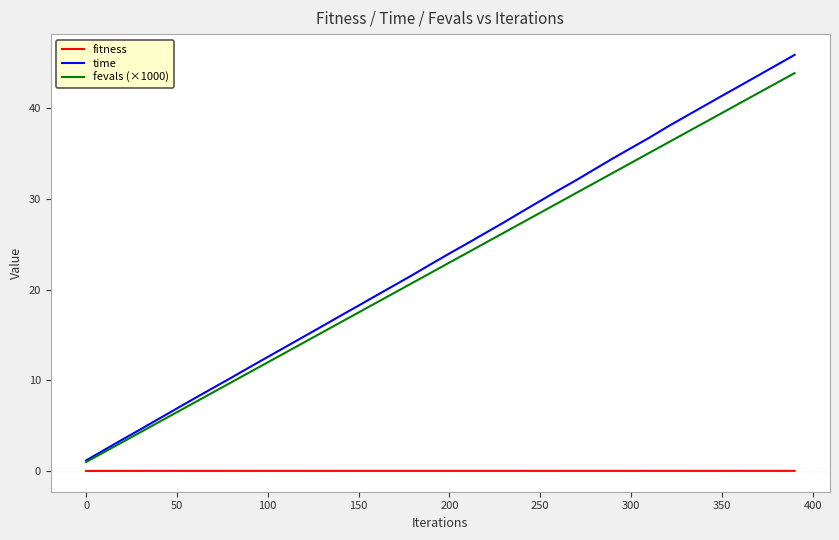

Rank the series by their maximum value, from highest to lowest.

time, fevals (×1000), fitness